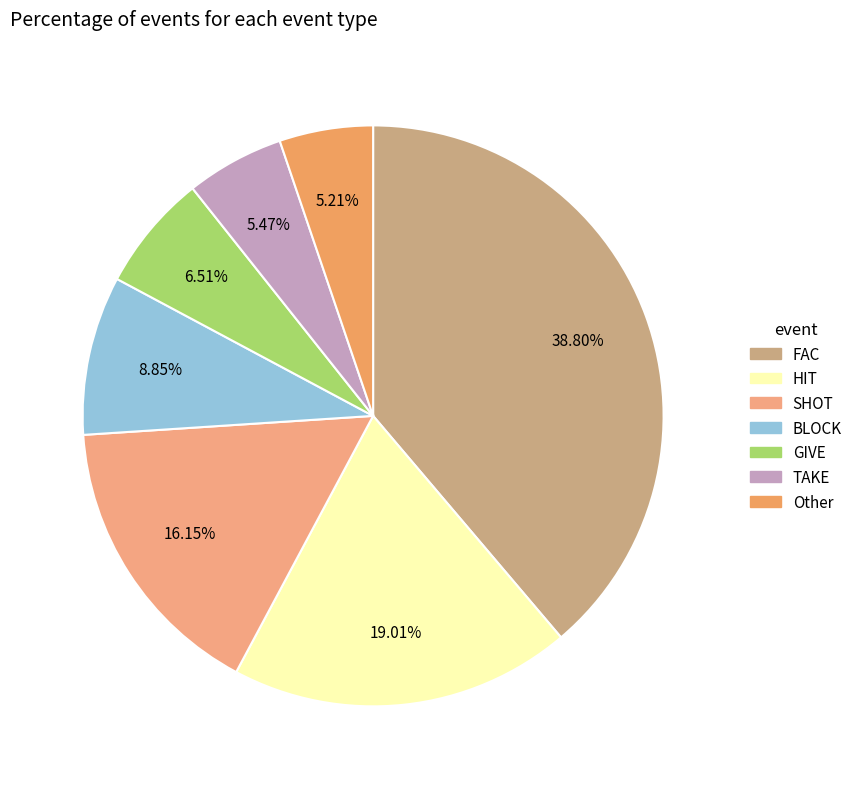

Count the number of slices in the pie.

7